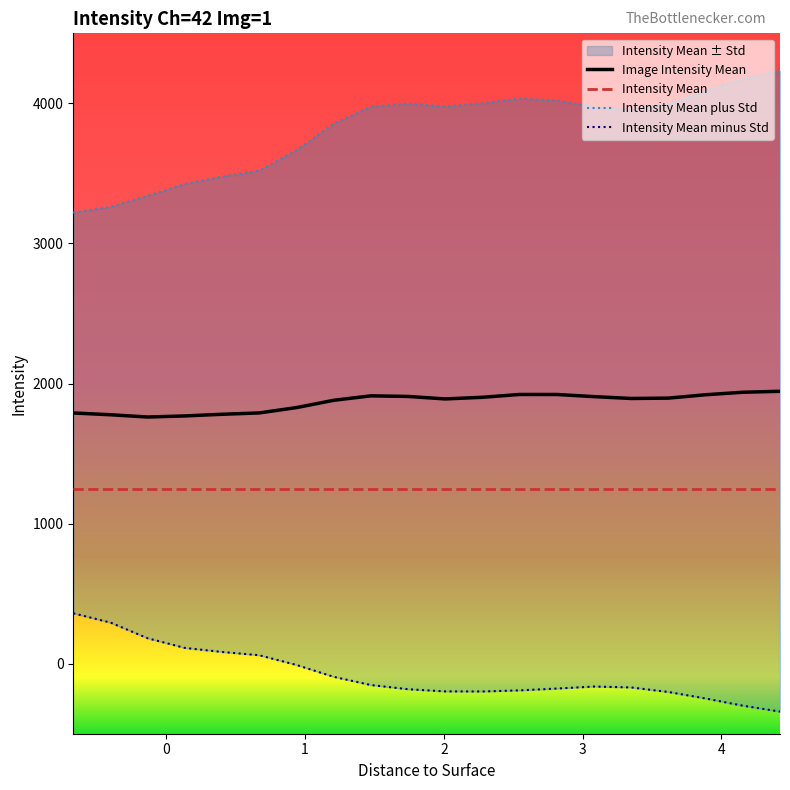

True or false: Image Intensity Mean and Intensity Mean intersect in this chart.

False